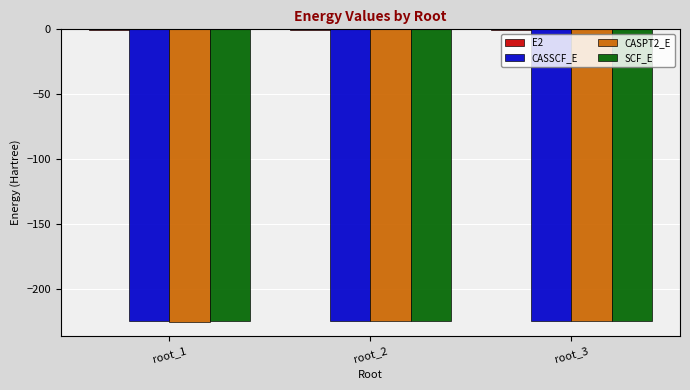

The value of SCF_E at root_1 is -224.5. True or false?

True